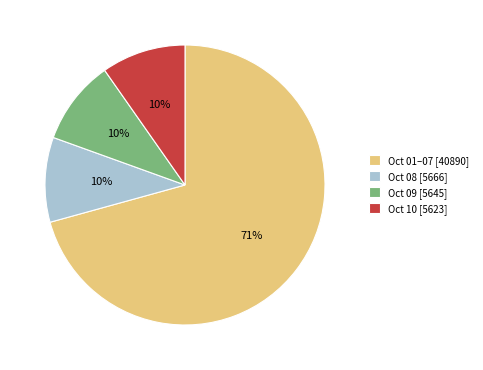

To the nearest percent, what is the average slice percentage?

25%